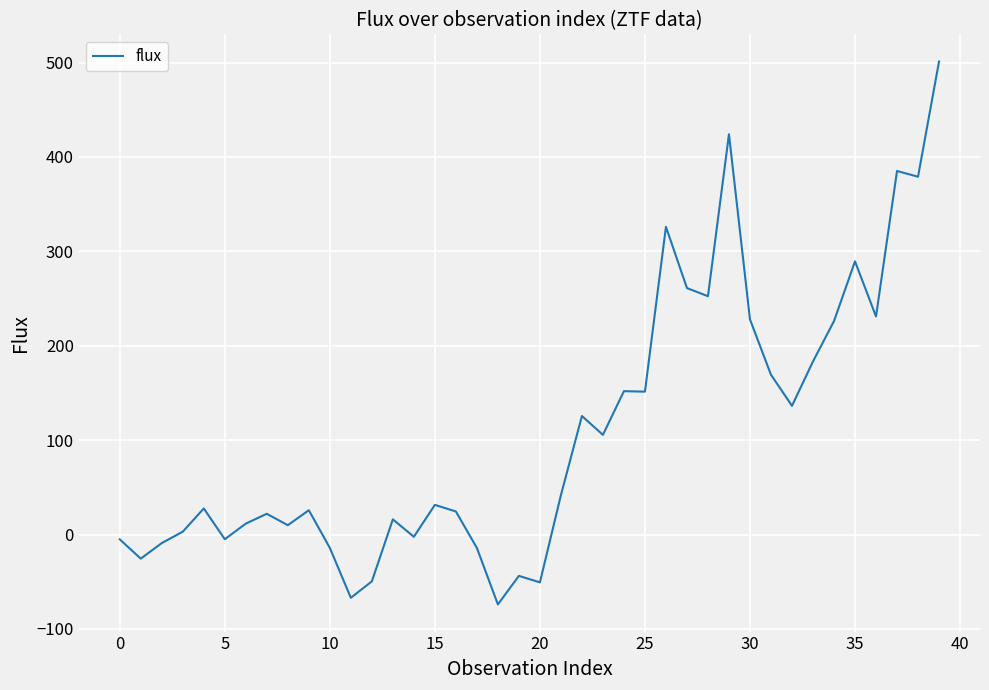

What is the maximum value shown in the chart?

501.2